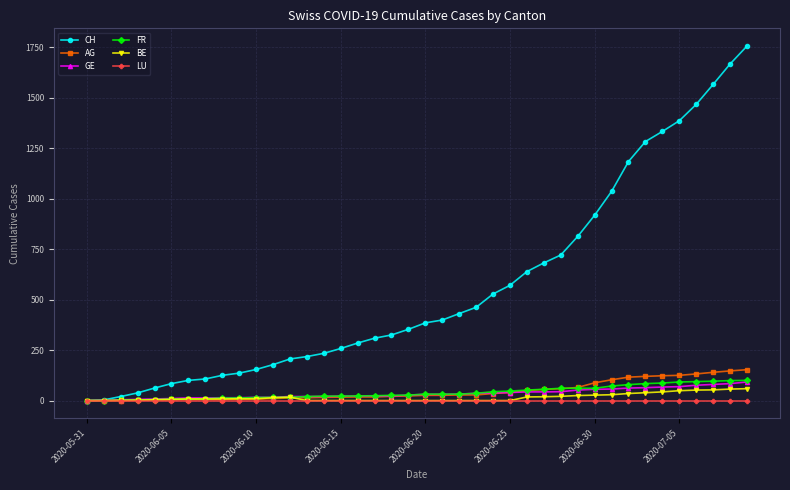

At how many categories does at least one series exceed 1503?

3